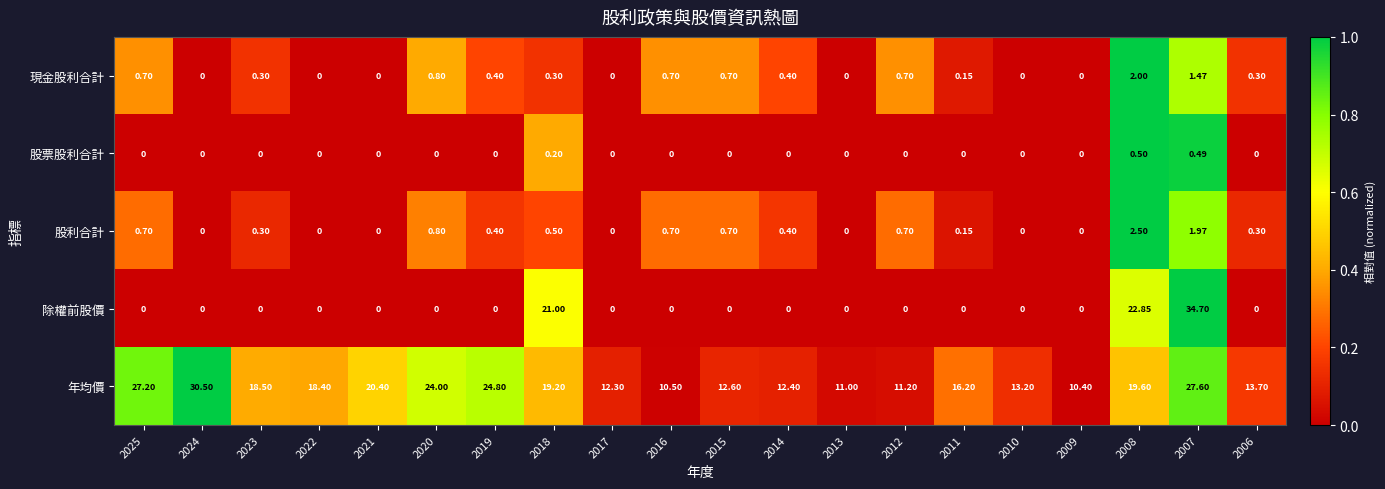

Is the value of 股利合計 at 2023 greater than the value of 股票股利合計 at 2015?

Yes